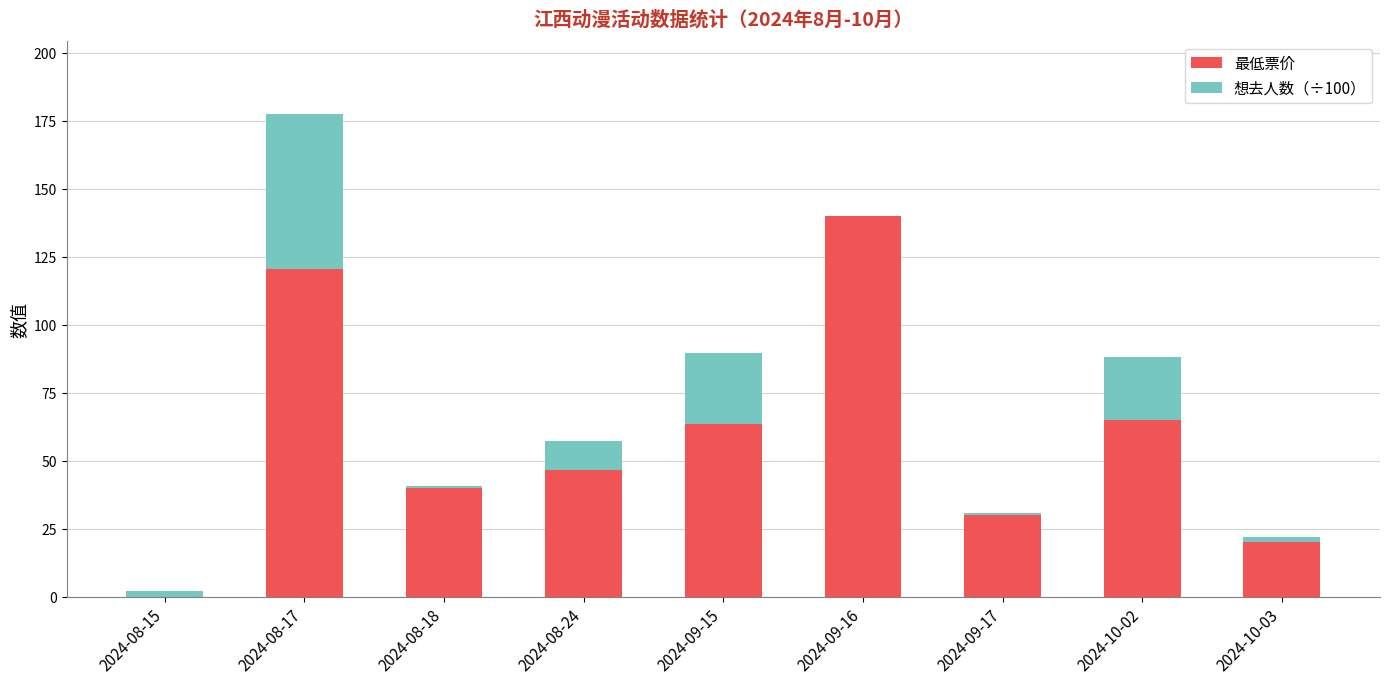

At which category is the sum across all series the highest?

2024-08-17